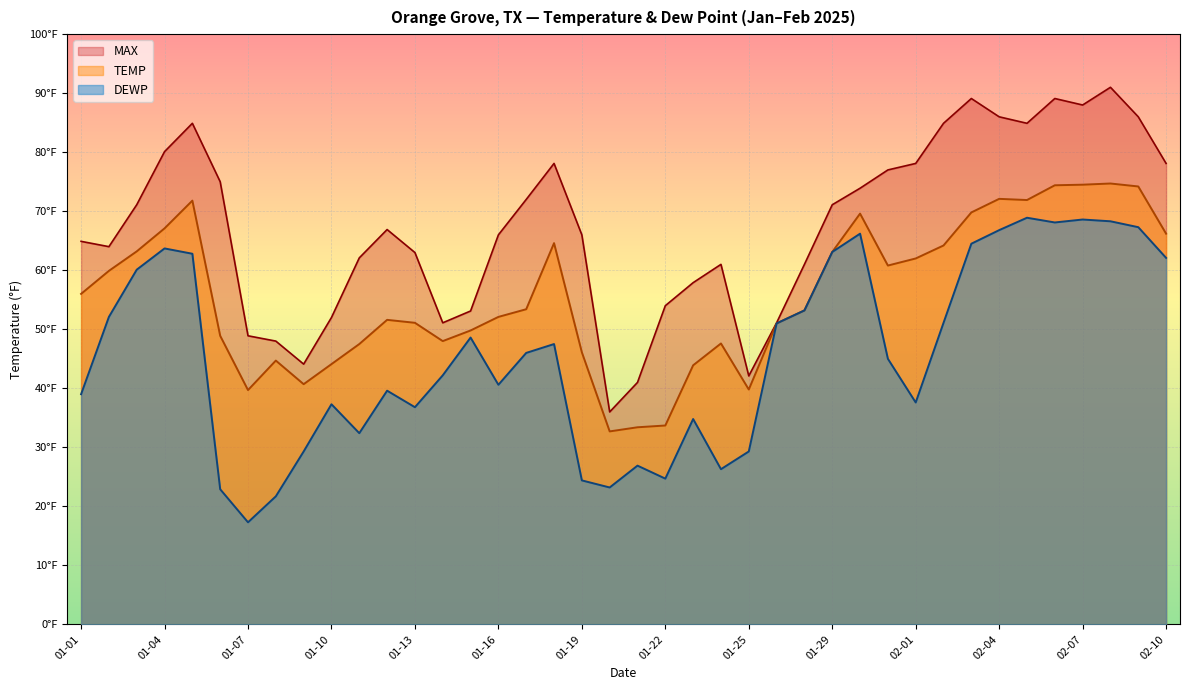

What are all the series names shown in the legend?

MAX, TEMP, DEWP